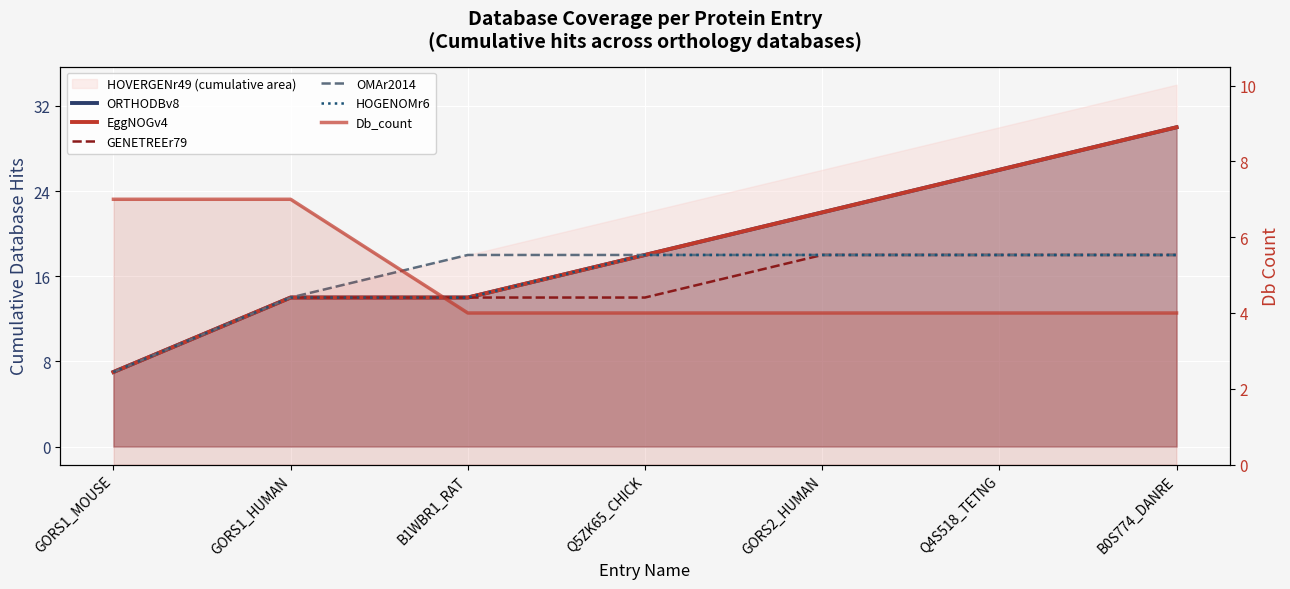

Is it true that GENETREEr79 equals 14 at GORS1_HUMAN?

True